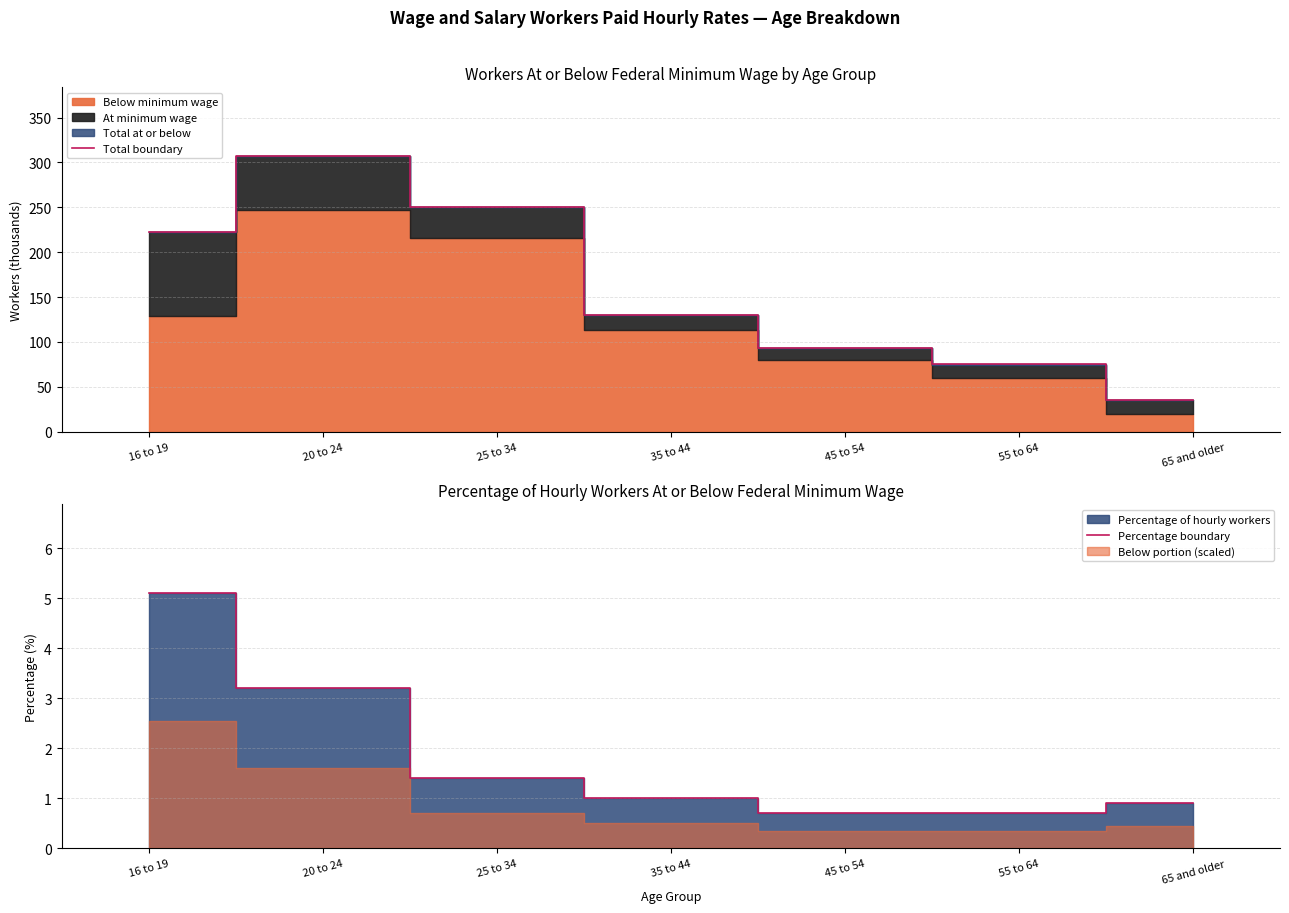

What is the difference between the maximum and second lowest values in the Total boundary series?

232